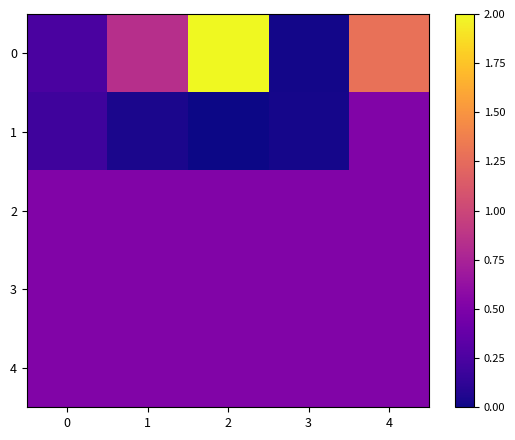

Between 2 and 0, which is larger?

2